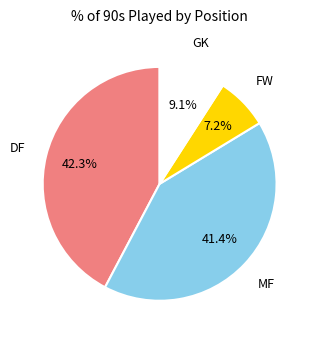

To the nearest percent, what is the difference between the largest and smallest slice percentages?

35%